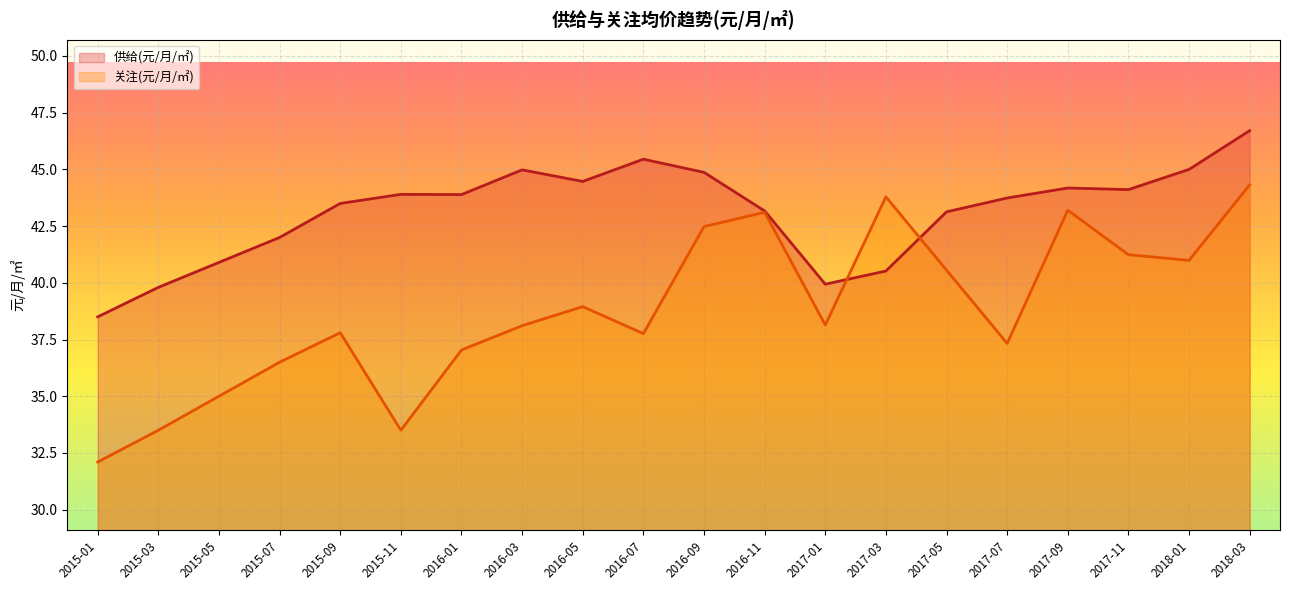

Read the 供给(元/月/㎡) value at 2015-11.

43.9